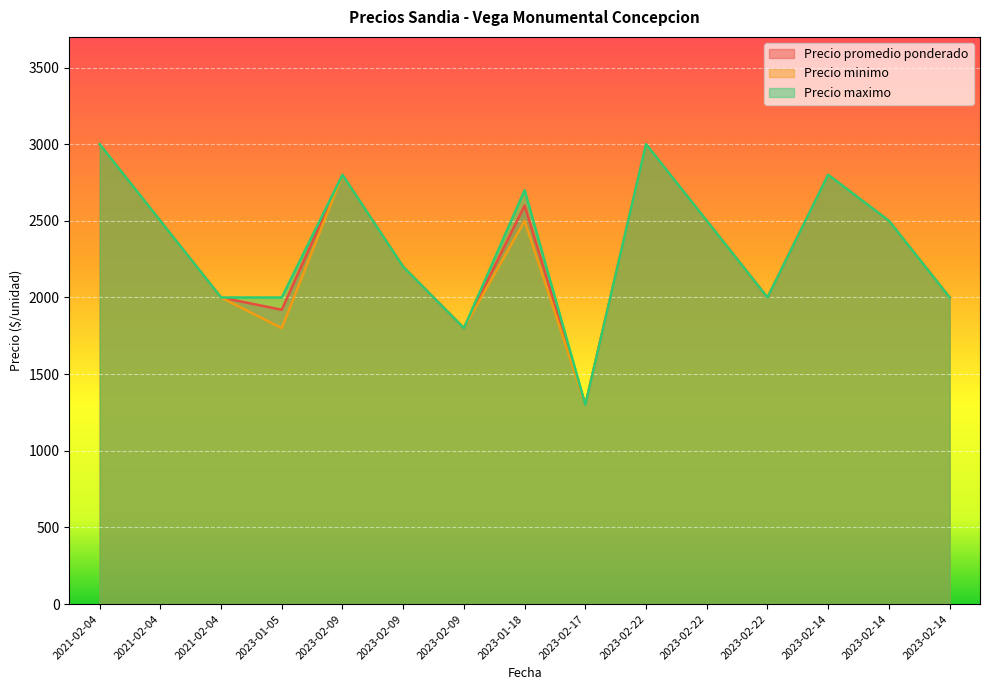

True or false: Precio maximo and Precio promedio ponderado cross at least once.

False